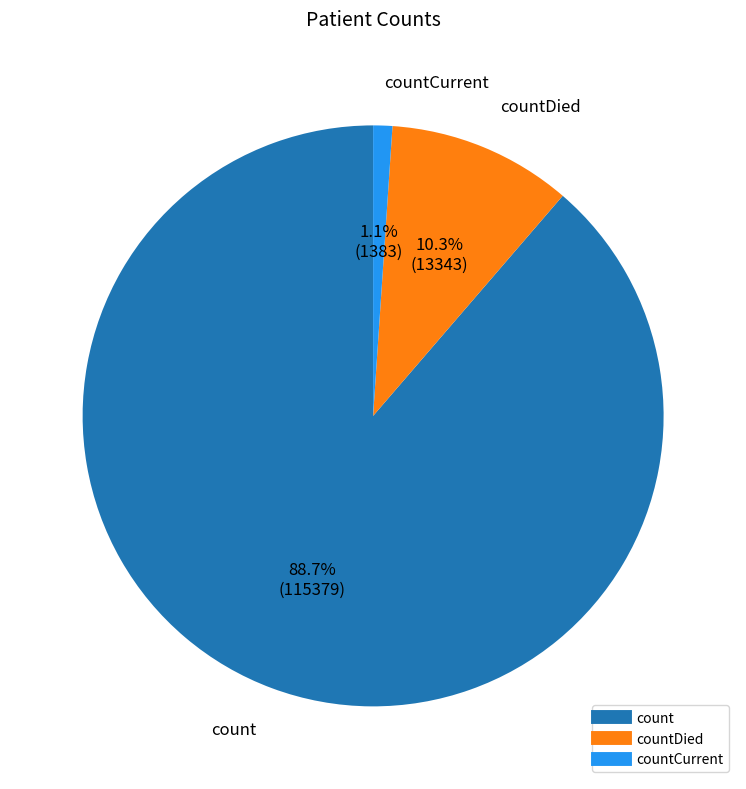

Is there any slice that represents more than half of the pie?

Yes